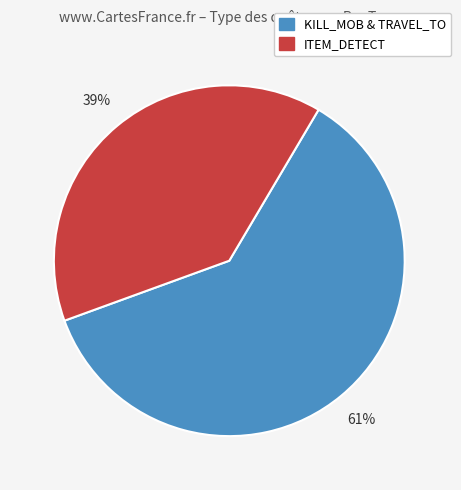

To the nearest percent, what is the average slice percentage?

50%